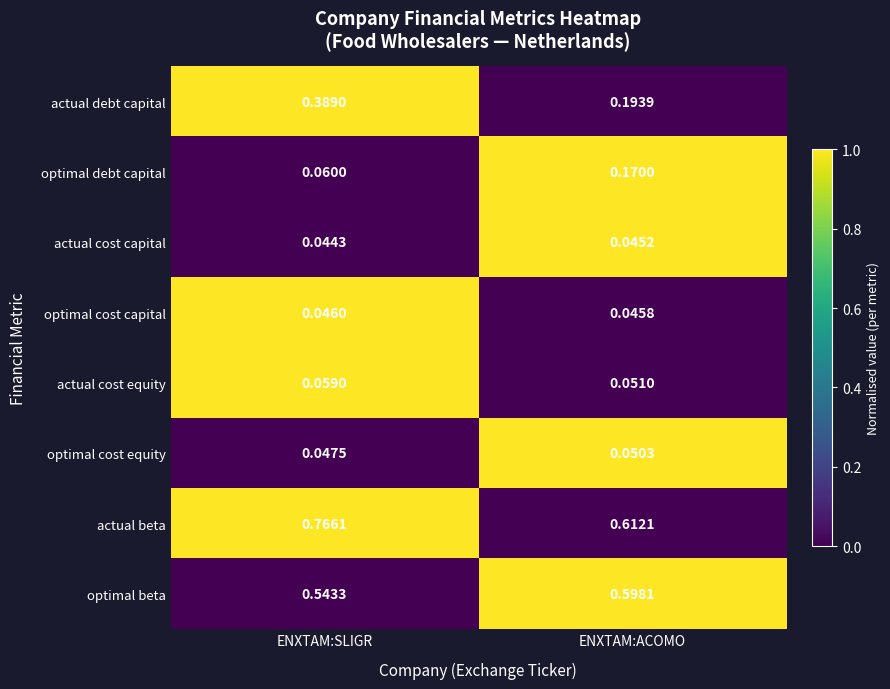

How many categories are shown in the chart?

2